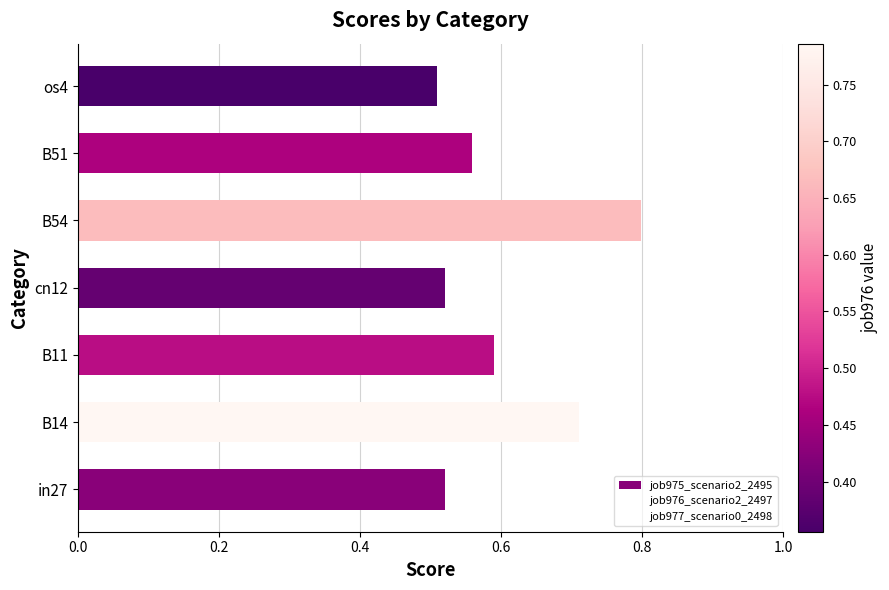

How many categories are shown in the chart?

7